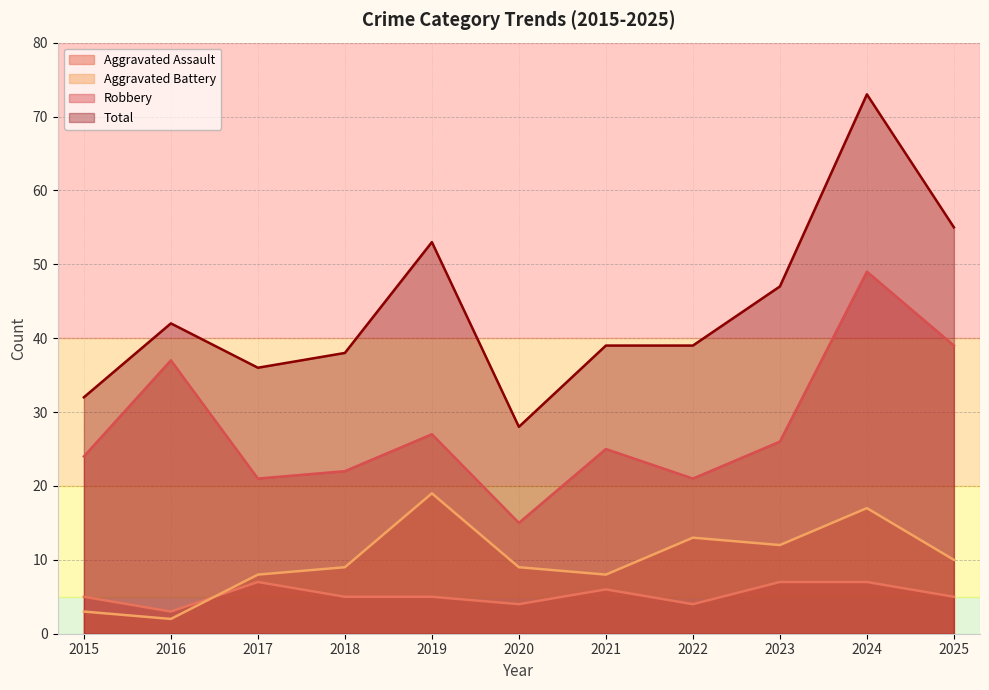

What is the smallest value displayed?

2